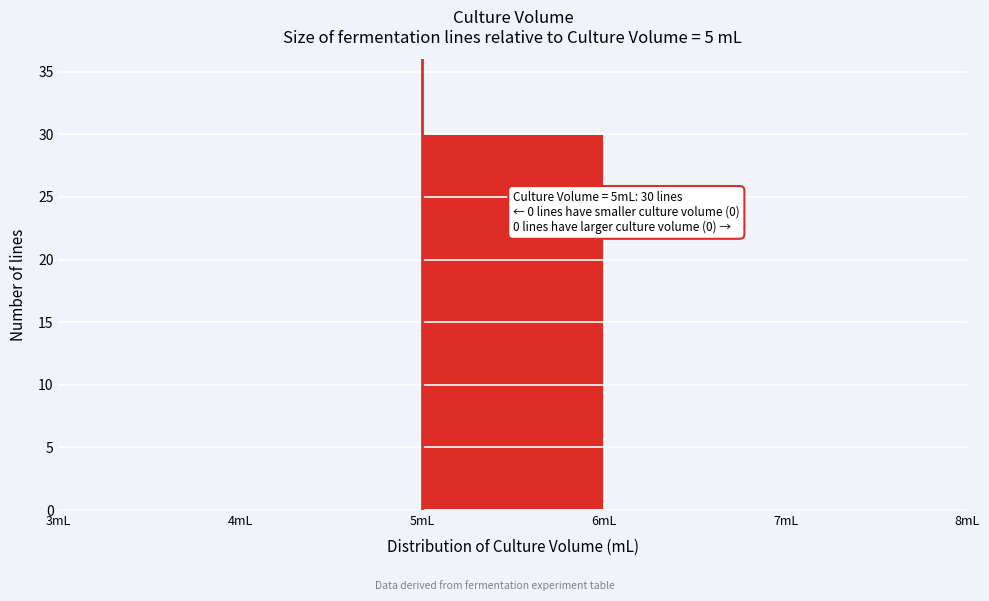

Over which range of the x-axis is the bar tallest?

5 to 6